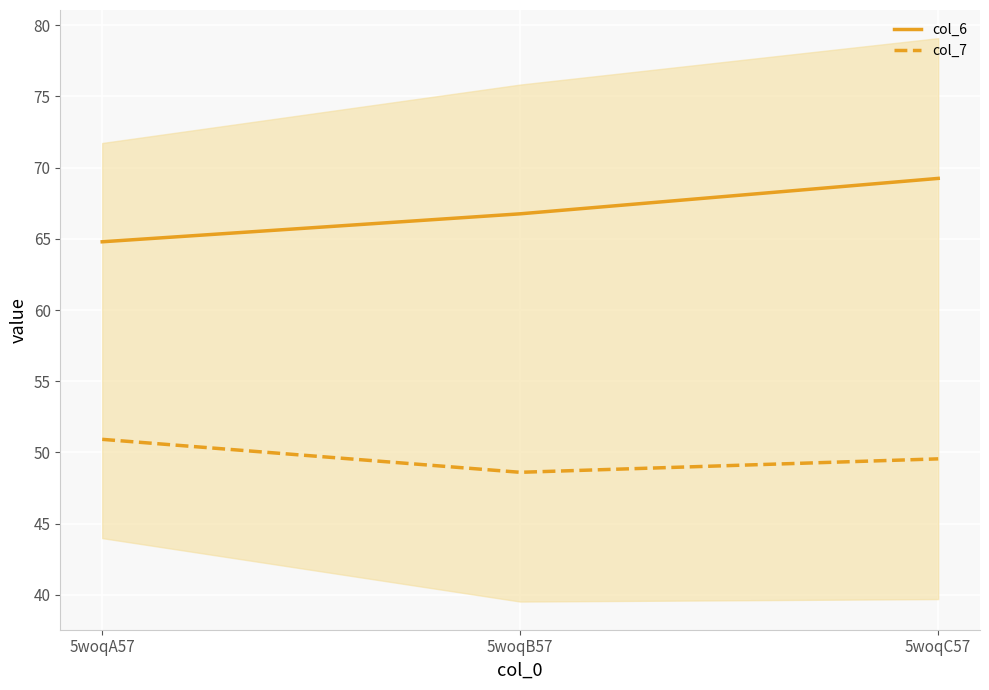

Rank the series by their average value, from lowest to highest.

col_7, col_6